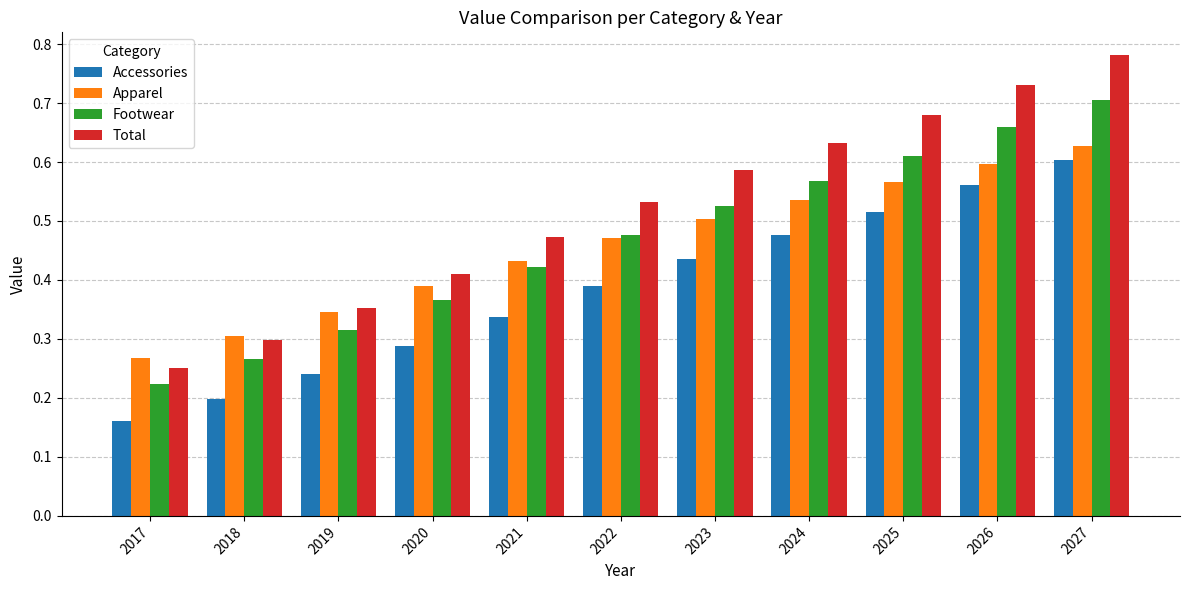

What is the sum of all Apparel values?

5.0